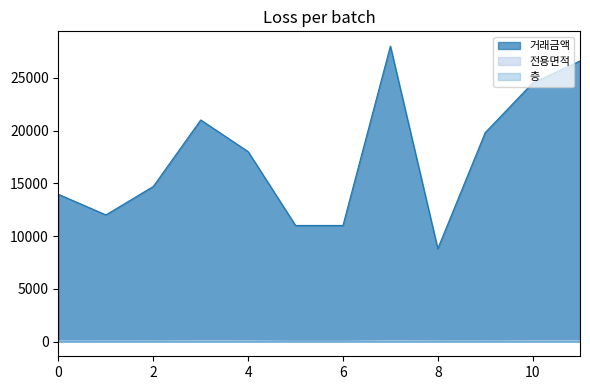

The 전용면적 series shows 104.2 at 10. True or false?

False